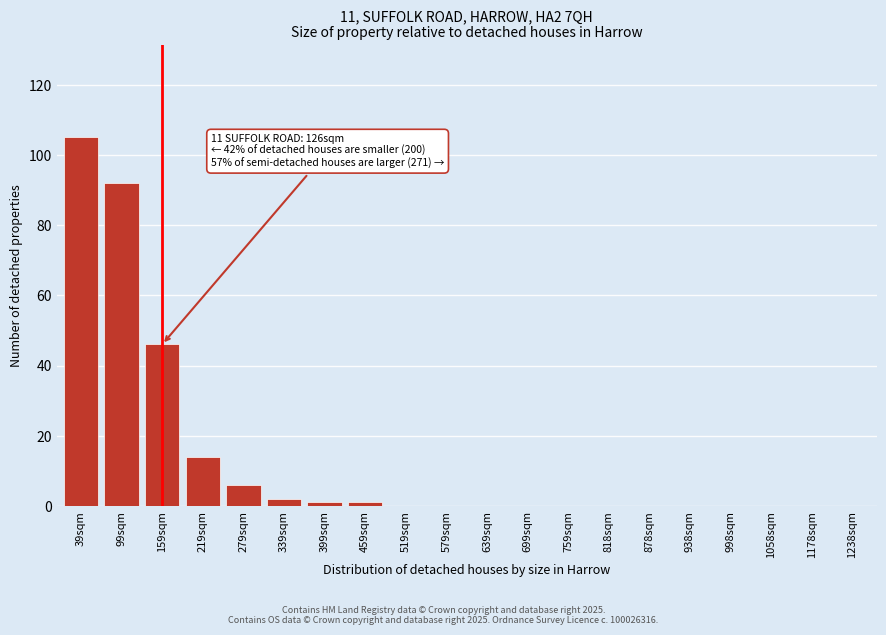

Reading left to right, transcribe all the data shown in this chart.

39sqm=105	99sqm=92	159sqm=46	219sqm=14	279sqm=6	339sqm=2	399sqm=1	459sqm=1	519sqm=0	579sqm=0	639sqm=0	699sqm=0	759sqm=0	818sqm=0	878sqm=0	938sqm=0	998sqm=0	1058sqm=0	1178sqm=0	1238sqm=0